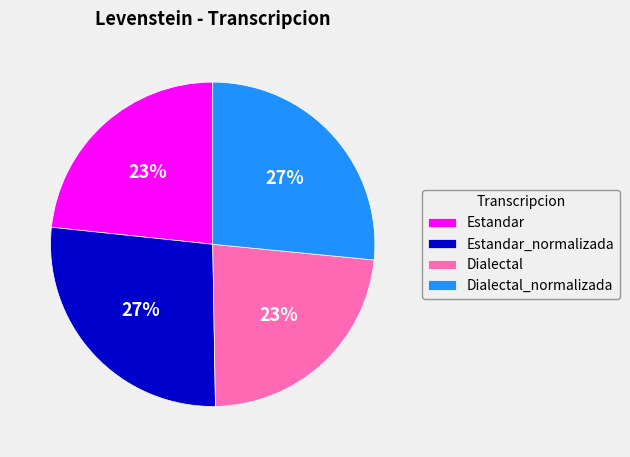

Is there any slice that represents more than half of the pie?

No